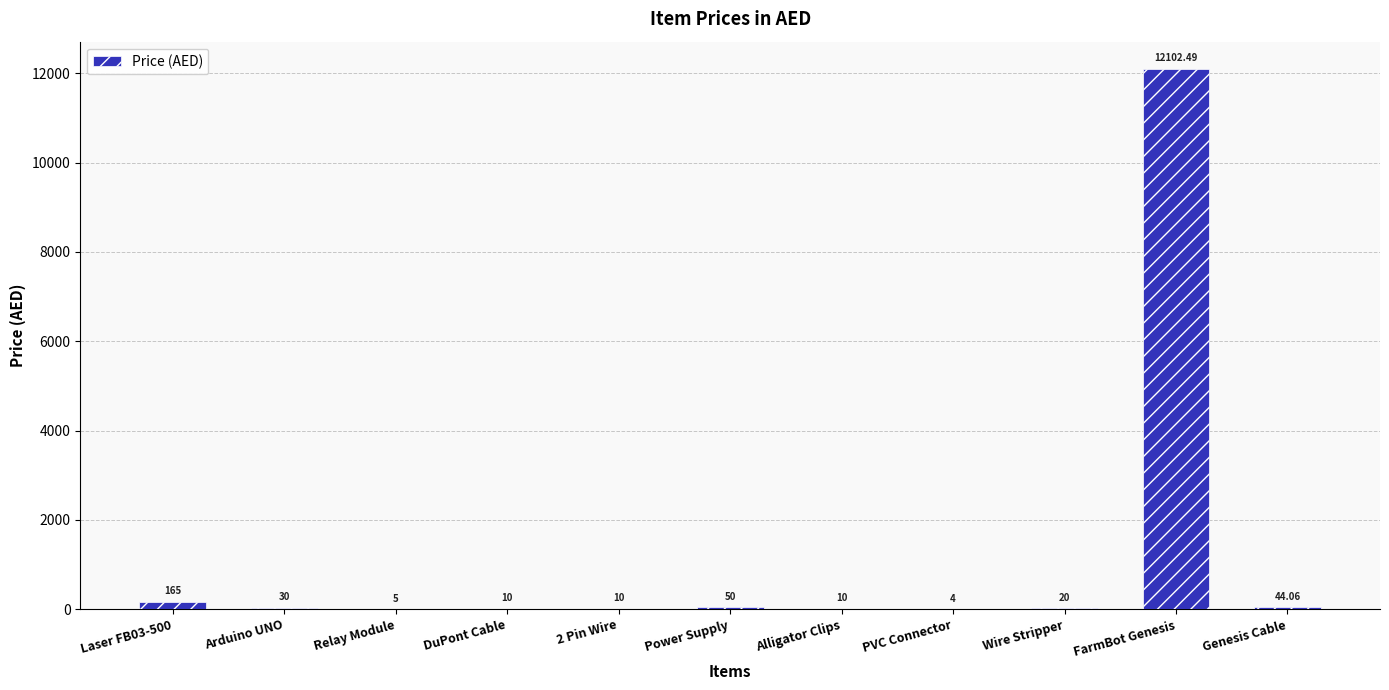

How many distinct data groups are displayed?

1